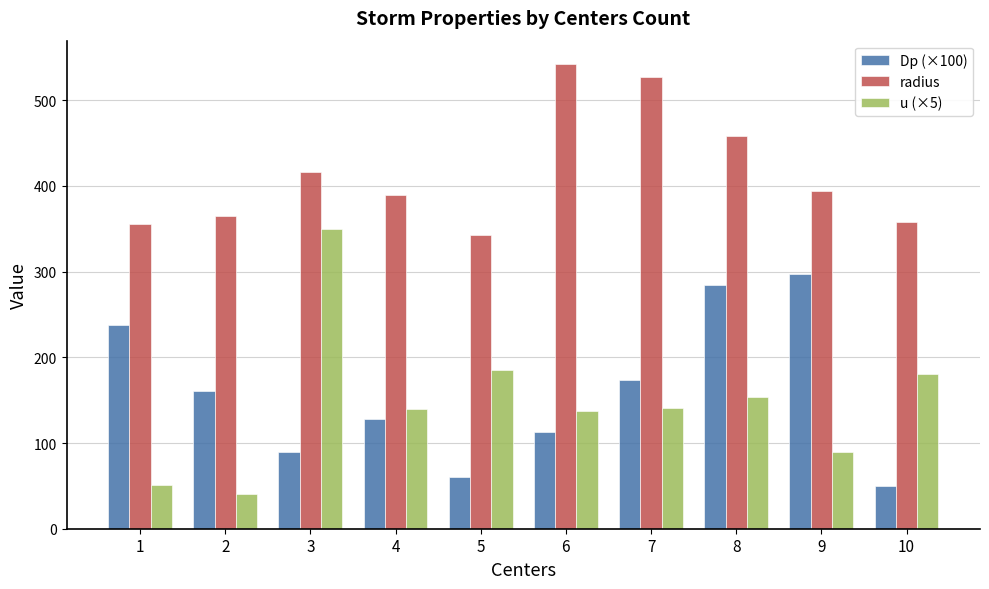

List the labels in order of Dp (×100) value, smallest first.

10, 5, 3, 6, 4, 2, 7, 1, 8, 9